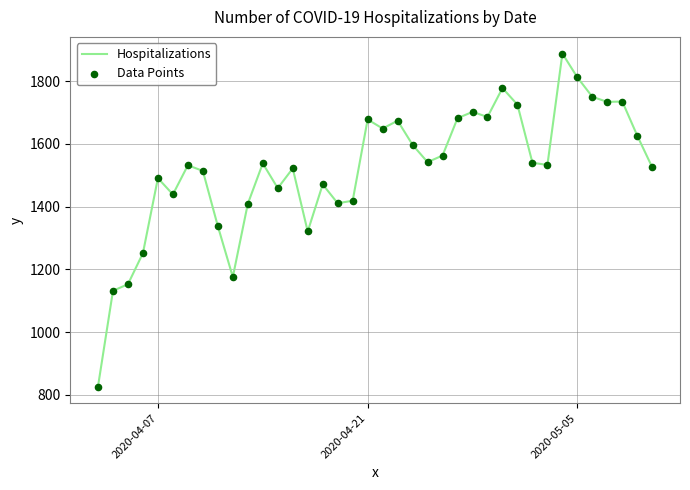

What is the difference between the maximum and minimum values?

1061